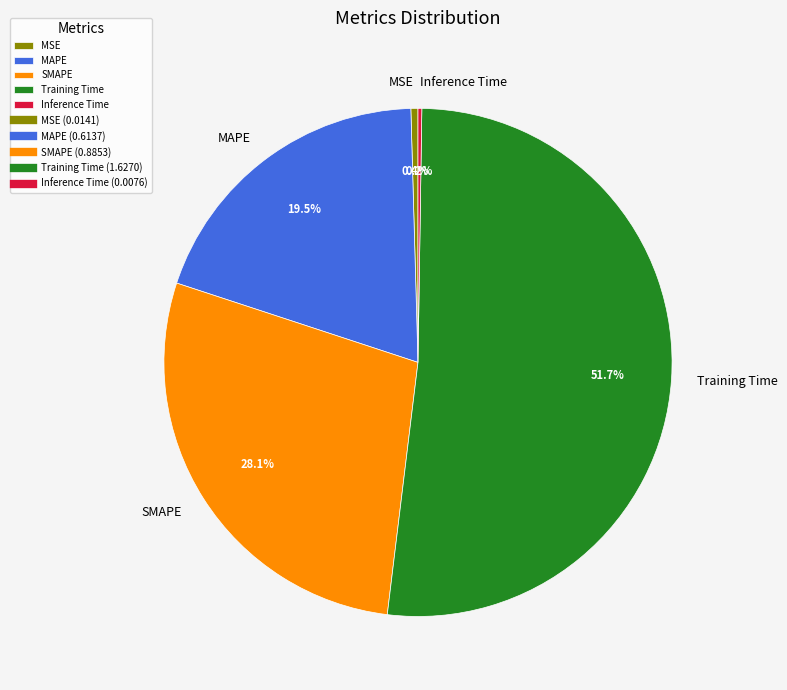

To the nearest percent, what is the combined percentage of MAPE and Training Time?

71%